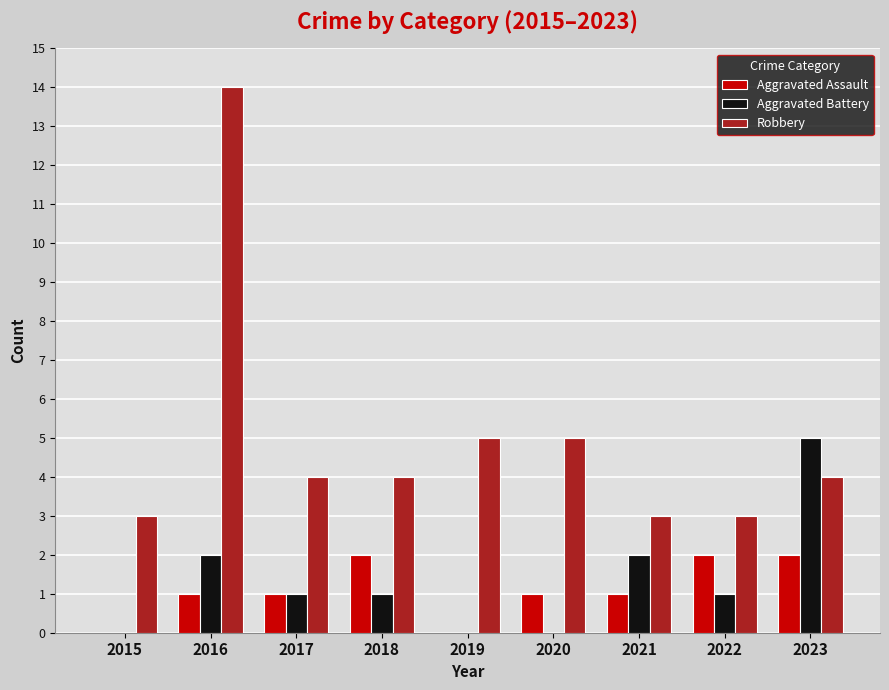

What is the spread (max minus min) of values at 2017?

3